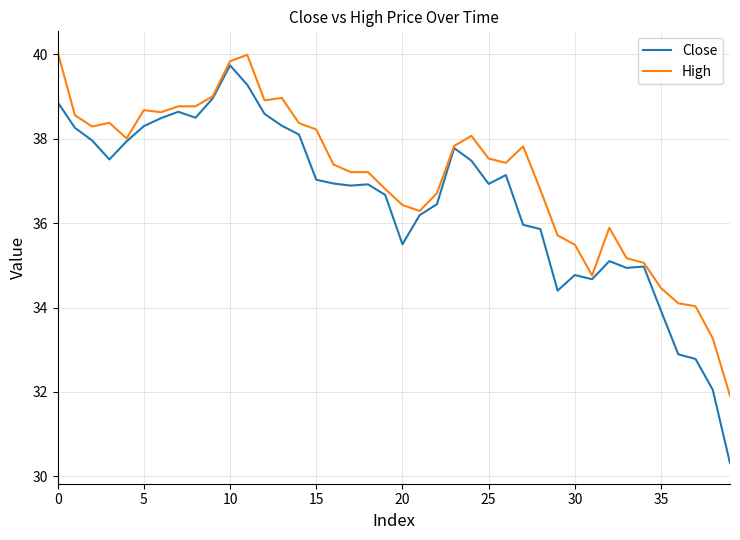

Which series has the largest range (max minus min)?

Close